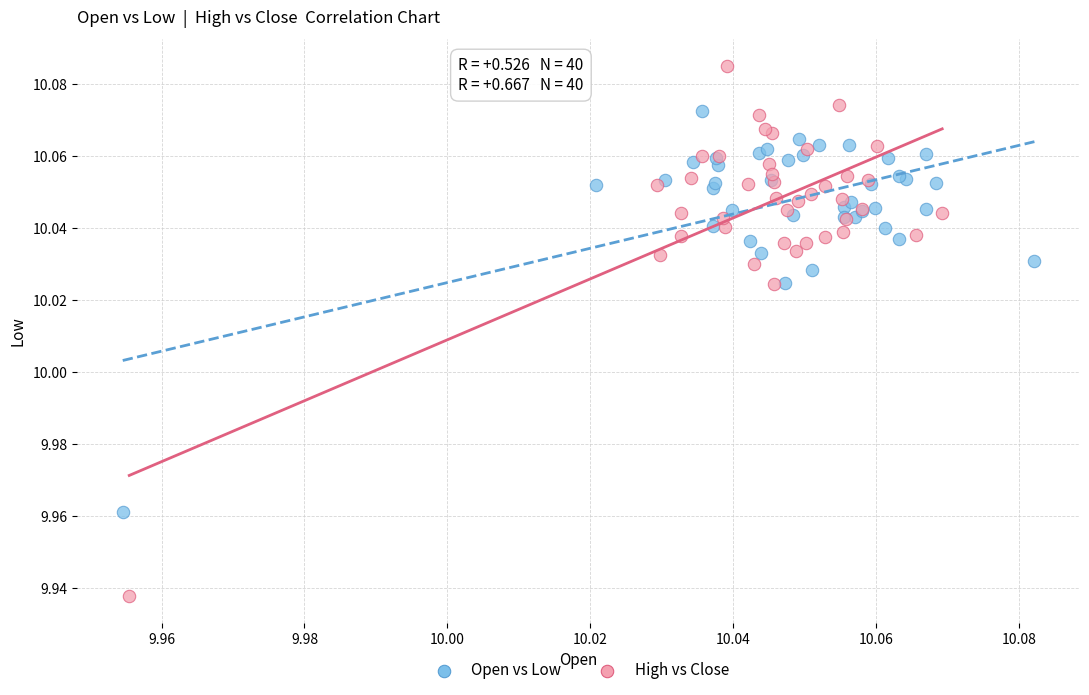

Which series has the widest spread of Y values?

High vs Close